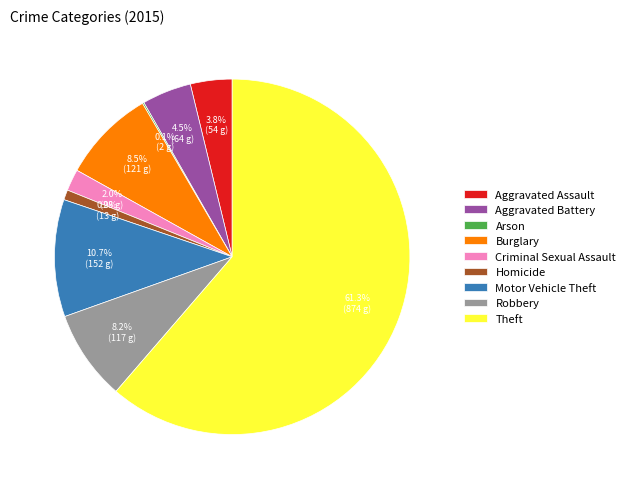

Does Homicide represent more than half of the total?

No